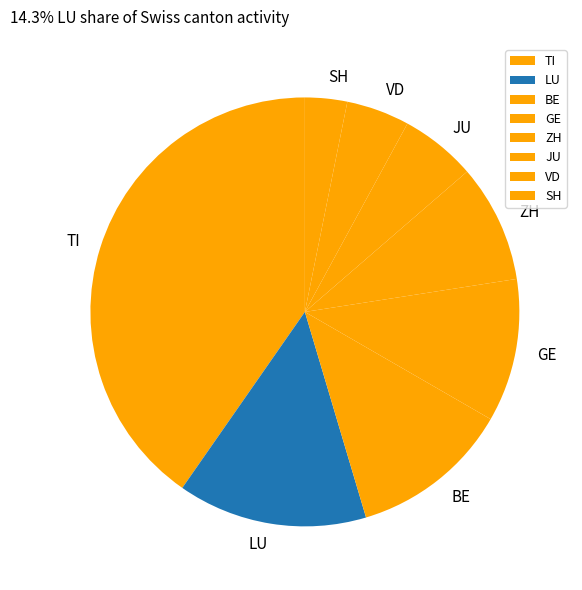

Does any single category account for the majority?

No